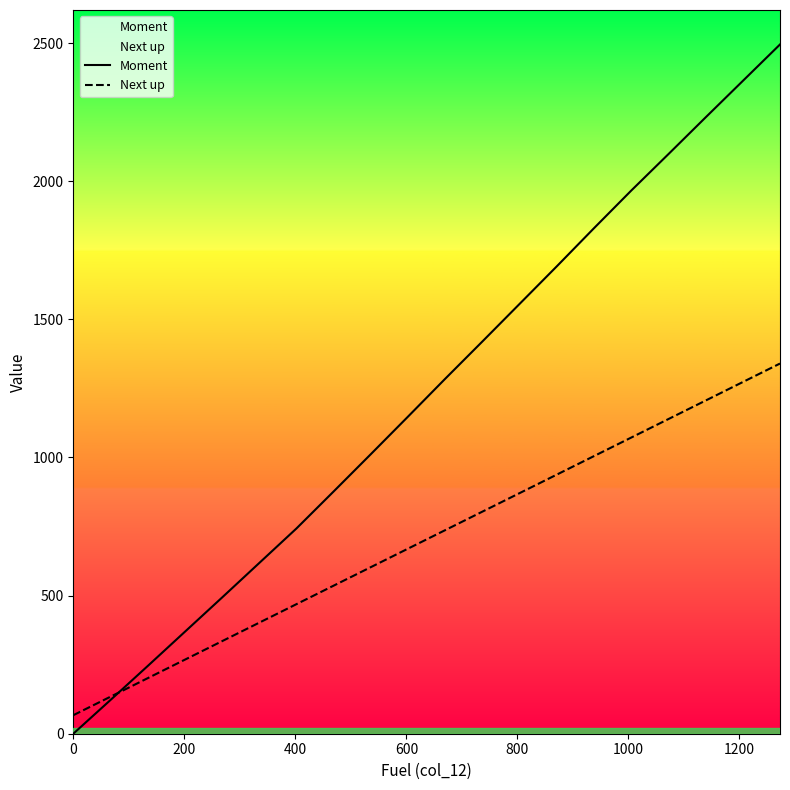

Rank the series by their maximum value, from highest to lowest.

Moment, Next up